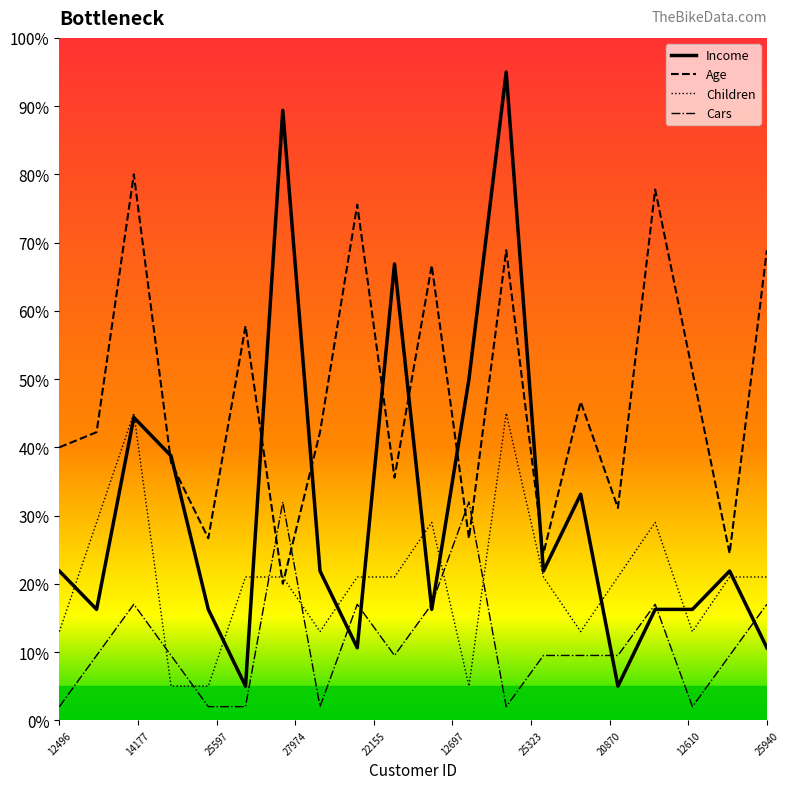

How many lines are shown in the chart?

4